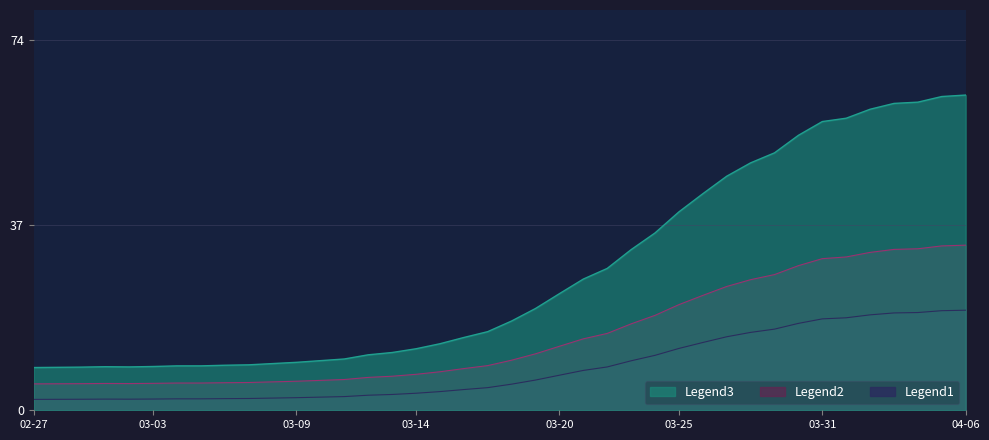

Is it true that Legend3 equals 8.5 at 02-27?

True